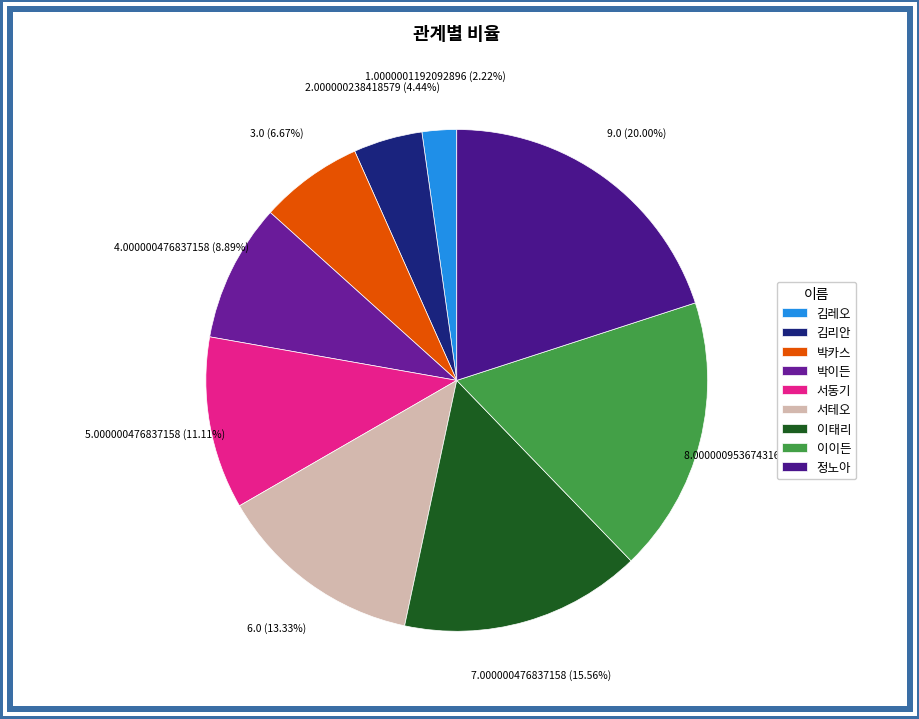

To the nearest percent, what is the combined percentage of 이태리 and 이이든?

33%